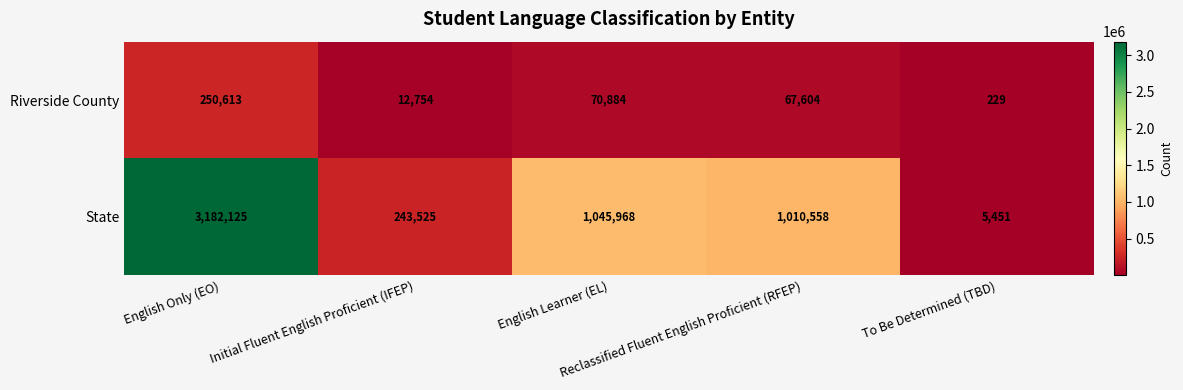

What is the spread (max minus min) of values at Initial Fluent English Proficient (IFEP)?

230771